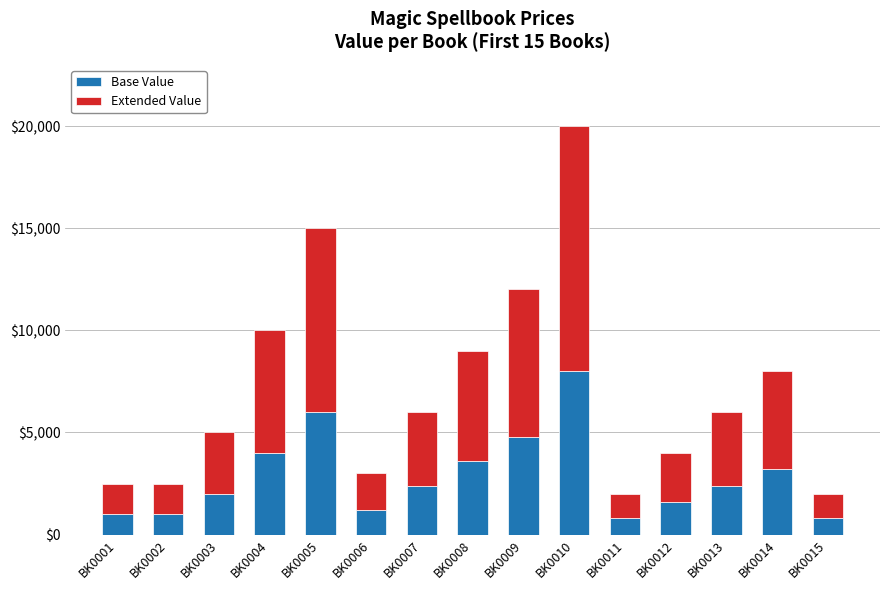

Count the number of data series in this chart.

2